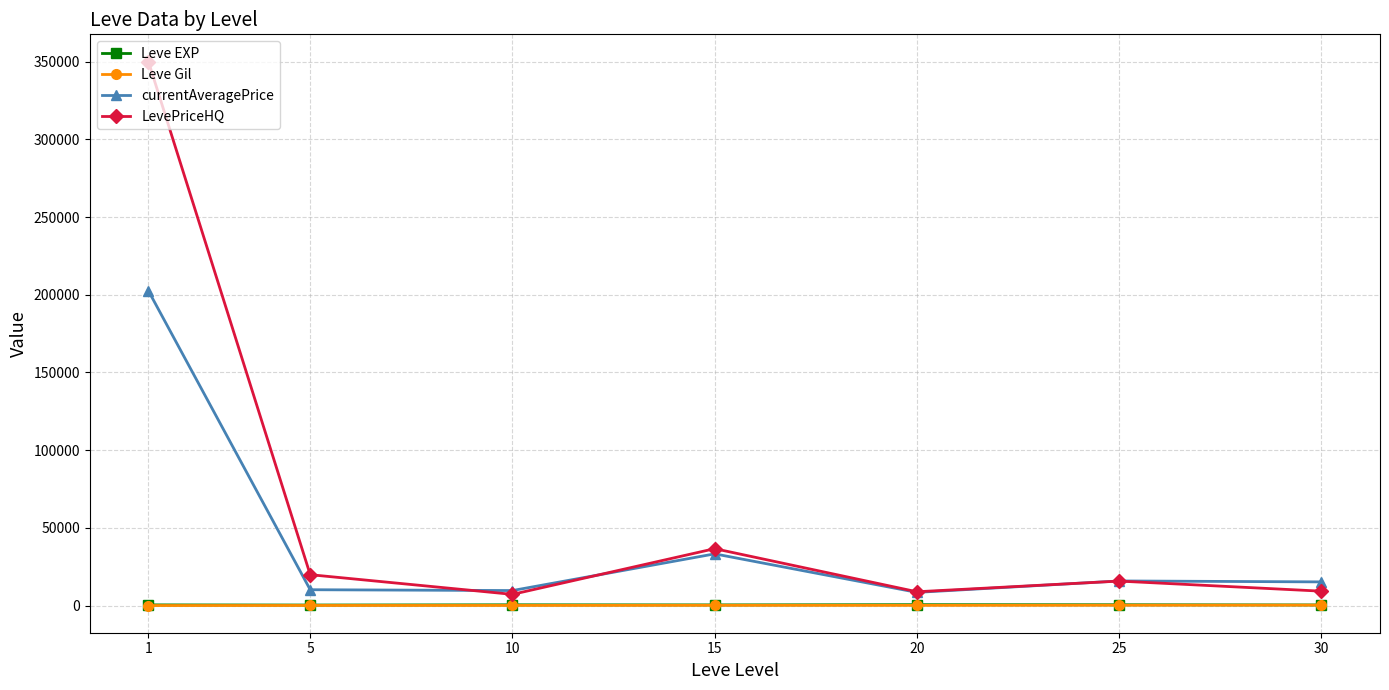

What is the smallest value displayed?

112.3